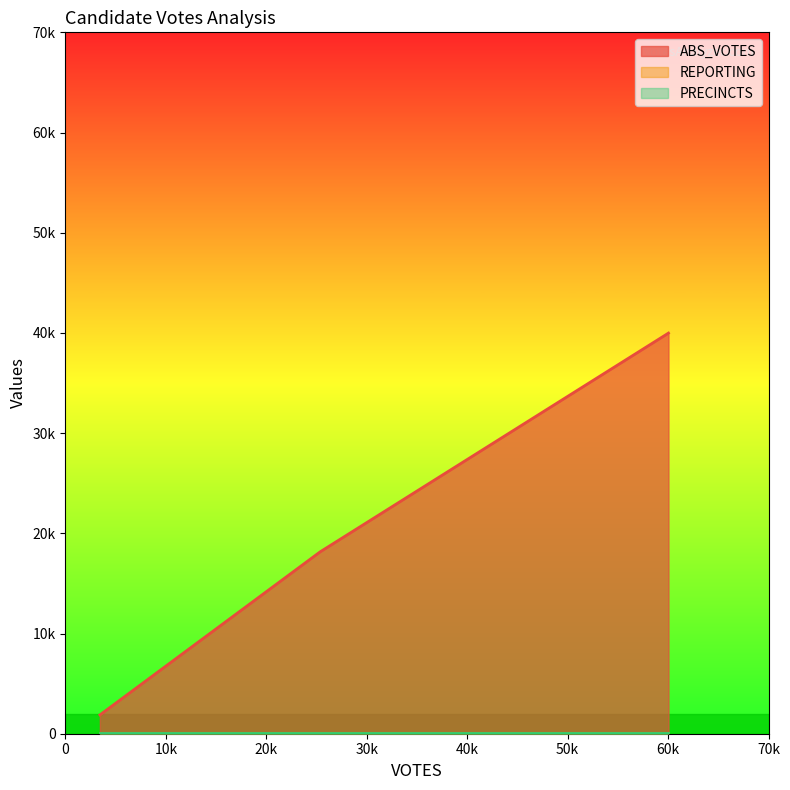

Reading left to right, transcribe all the data shown in this chart.

ABS_VOTES: evansj=1877	fulcherr=39986	sotor=18157
REPORTING: evansj=64	fulcherr=64	sotor=64
PRECINCTS: evansj=64	fulcherr=64	sotor=64